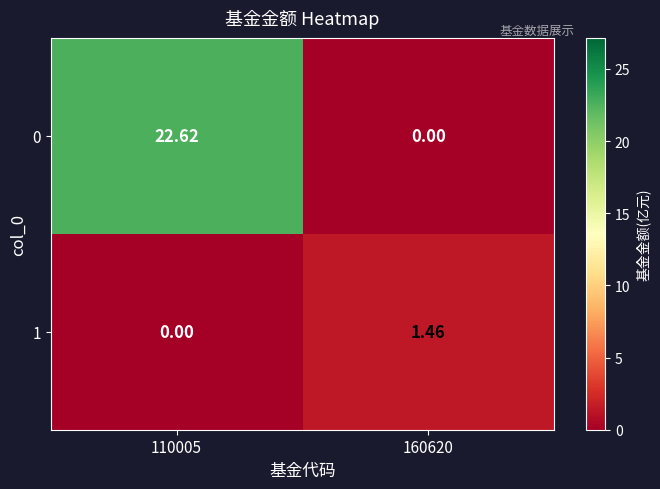

Is the value of 1 at 160620 greater than the value of 0 at 110005?

No